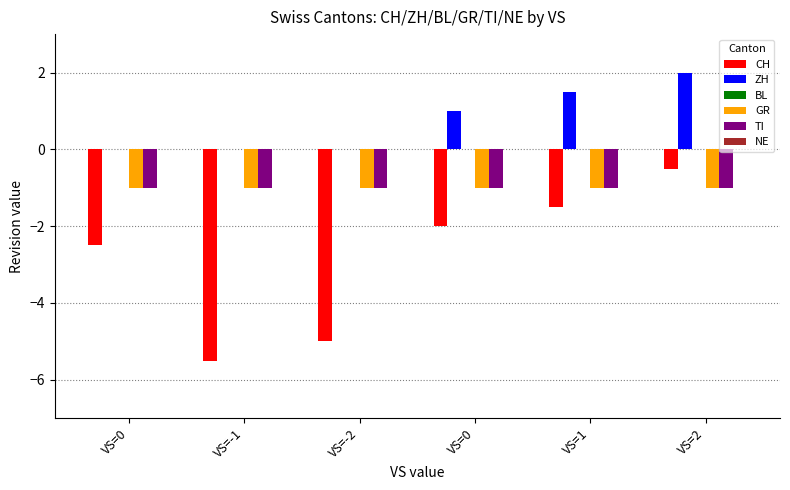

How many data points does each series have?

6